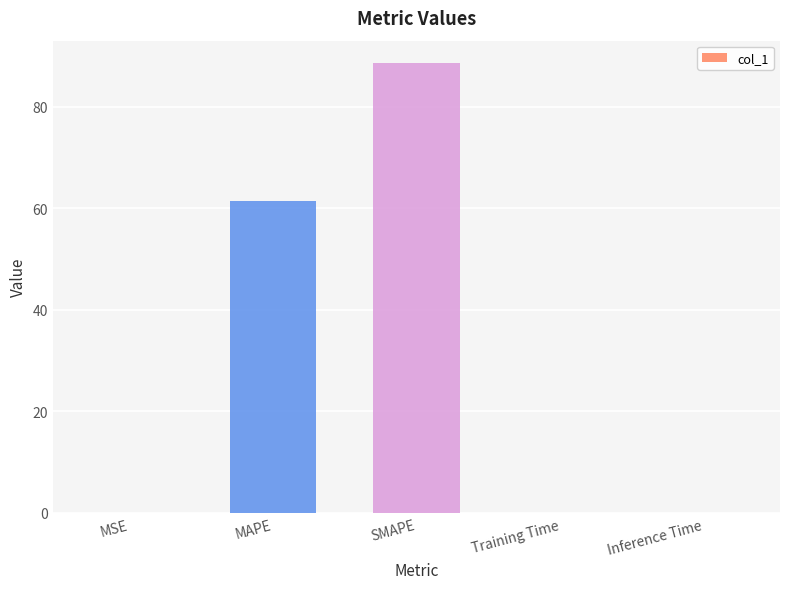

Between Inference Time and MAPE, which is larger?

MAPE